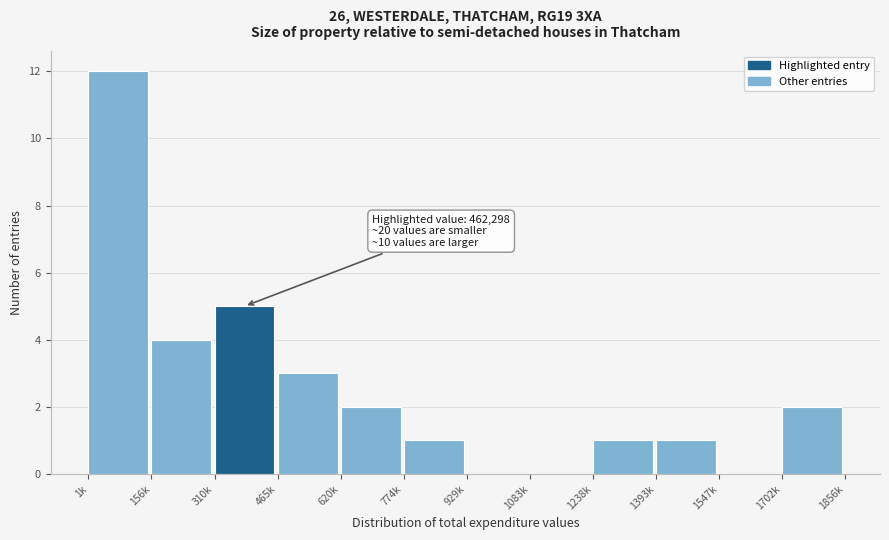

Reading left to right, what are all the values shown in this chart?

1k=12	156k=4	310k=5	465k=3	620k=2	774k=1	929k=0	1083k=0	1238k=1	1393k=1	1547k=0	1702k=2